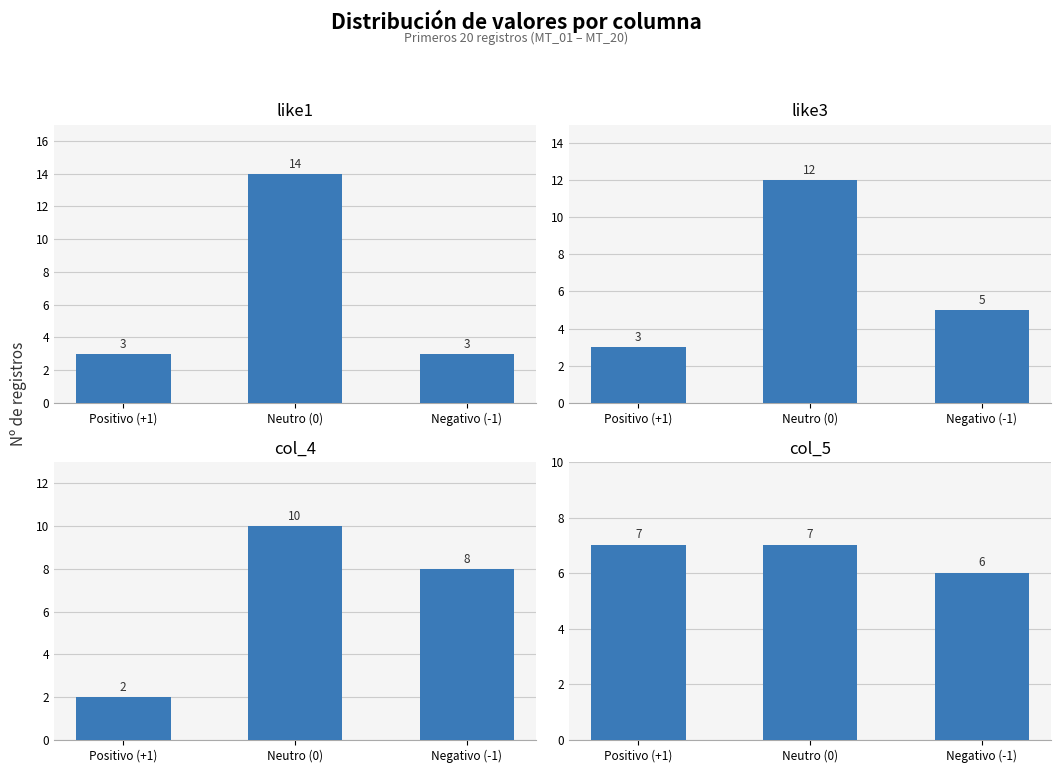

What is the label of the 2nd bar from the right?

Neutro (0)